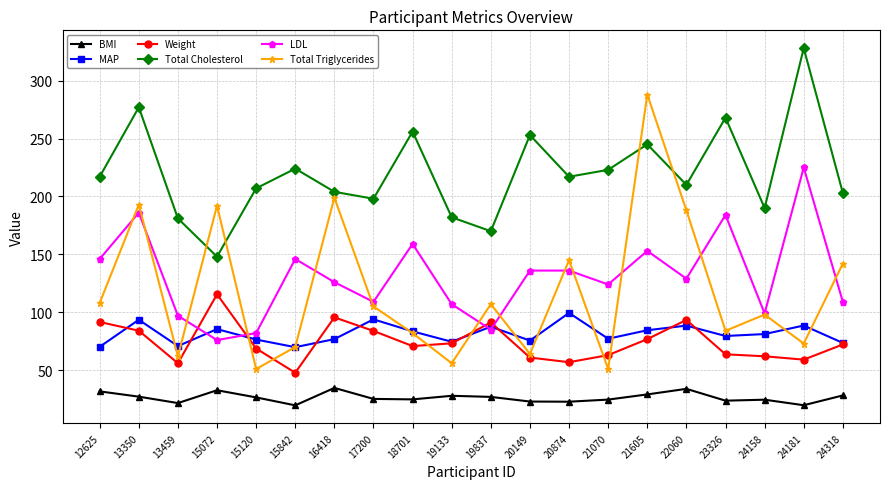

What is the value of the LDL point at the 19th from the left?

225.0